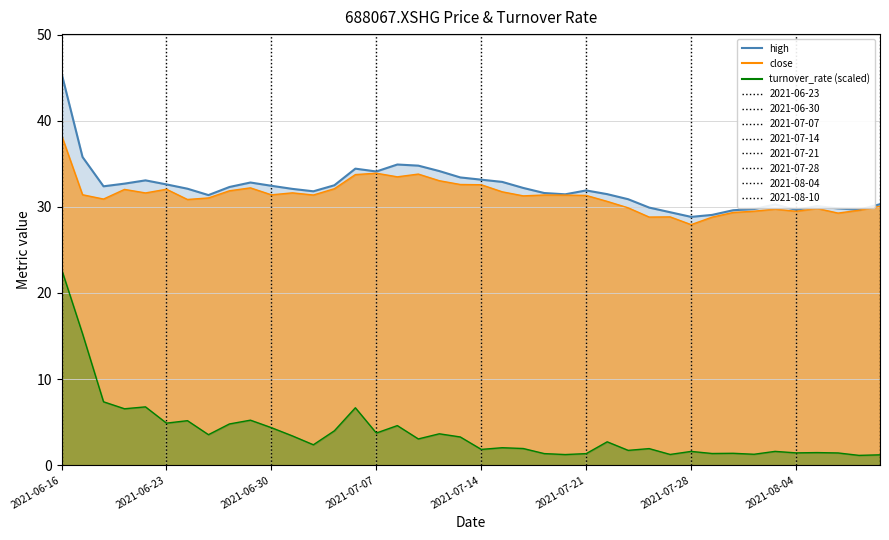

Rank the series at 16 from lowest to highest value.

turnover_rate (scaled), close, high